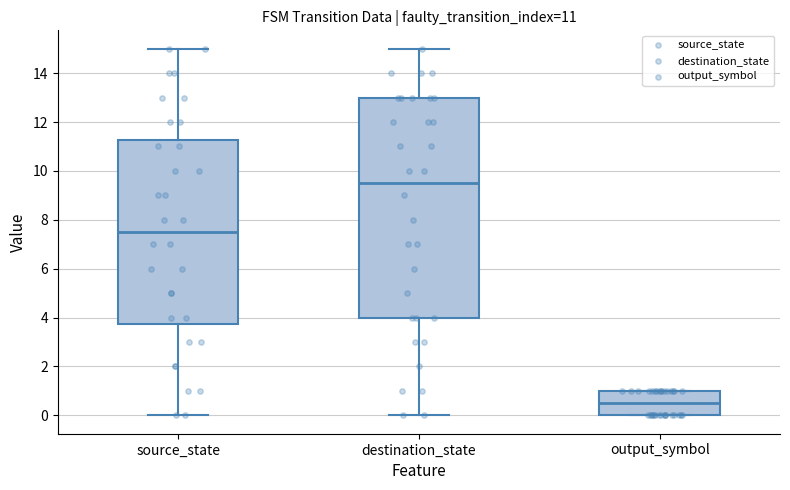

Comparing the boxes themselves (not the whiskers), which one is the tallest?

destination_state